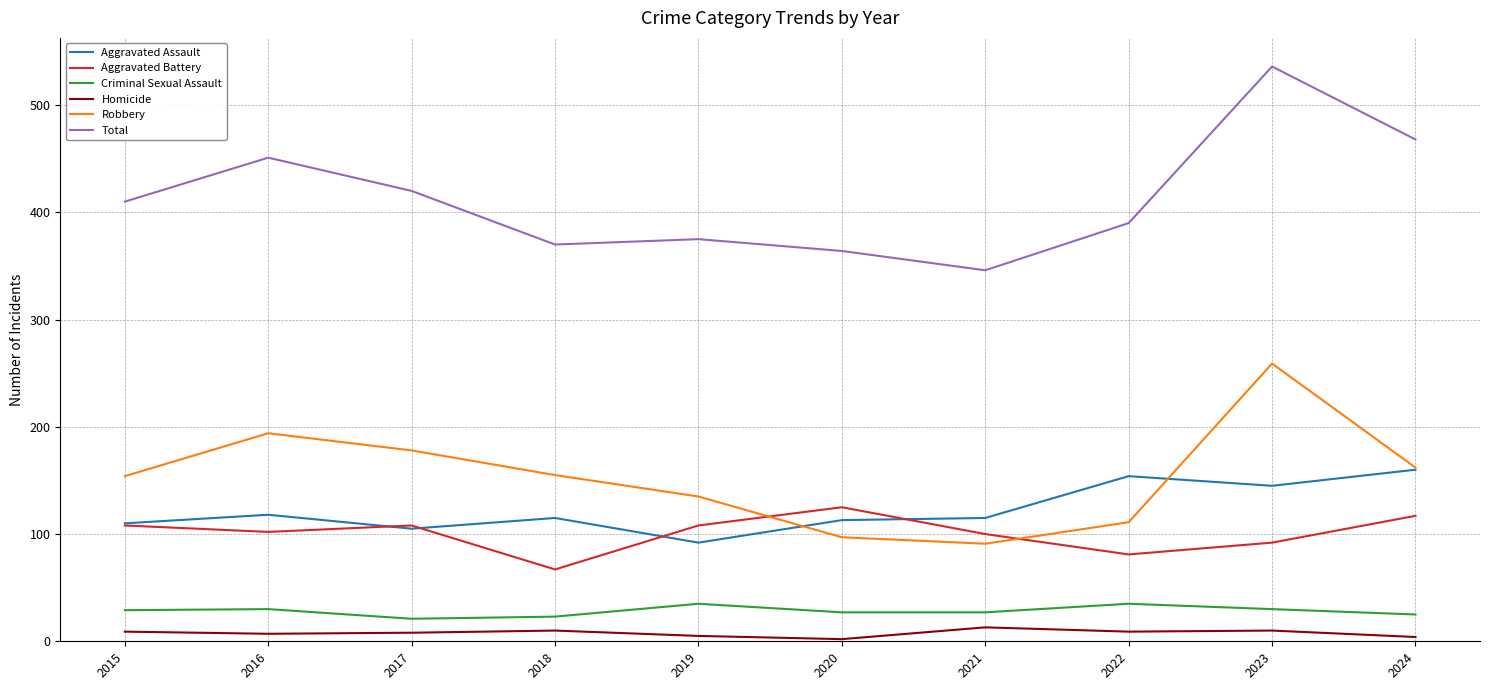

How many lines are shown in the chart?

6